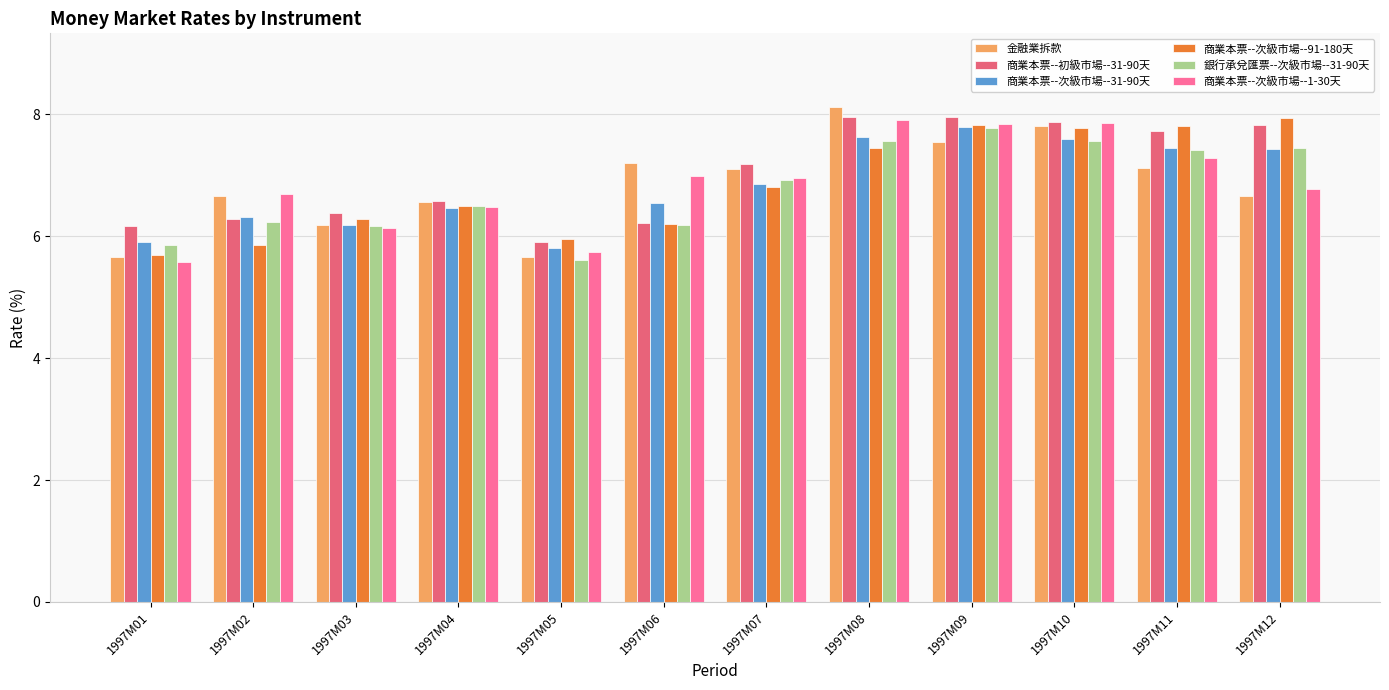

What is the sum of all 商業本票--次級市場--91-180天 values?

82.1